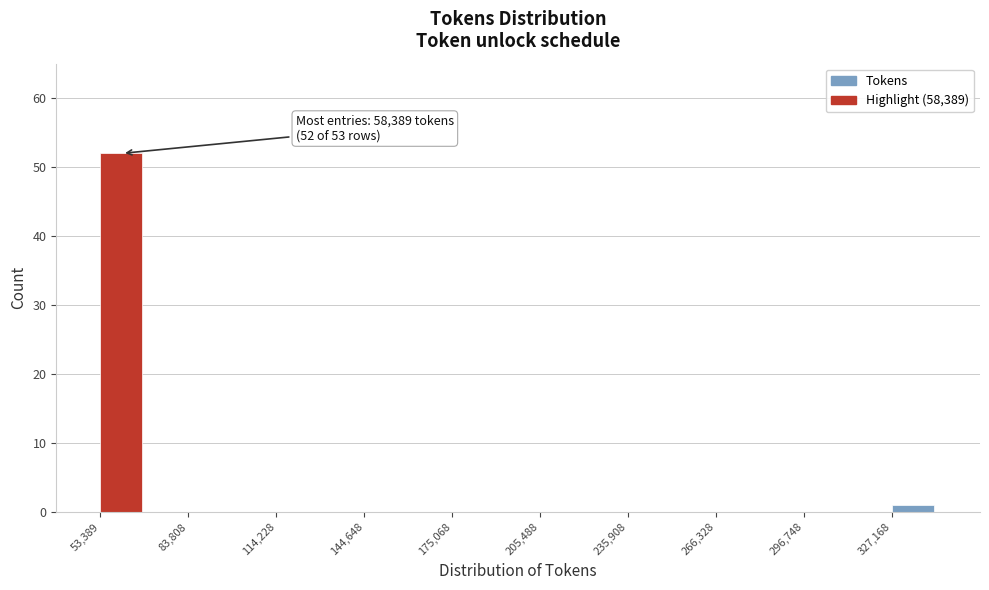

Around what value on the x-axis is the tallest bar? Give the approximate position of its centre, as read against the axis.

60000